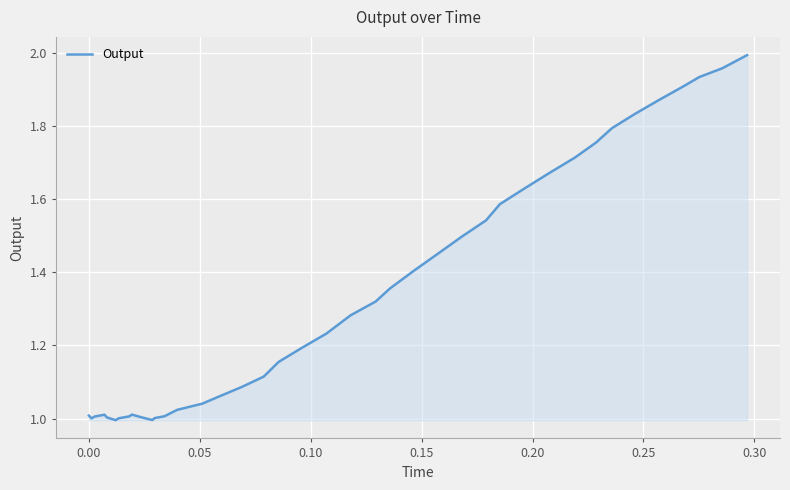

Does the chart display data point markers on the line(s)?

No